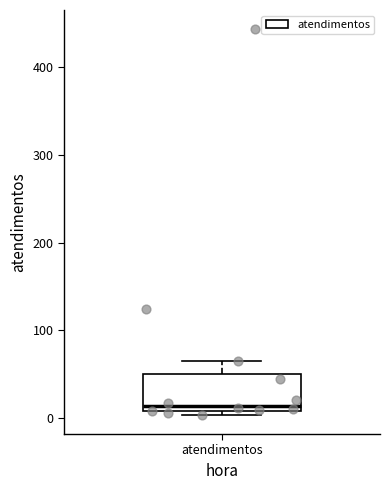

Transcribe this box plot: give where the median line is, the range the box spans, and where the two whiskers end, as read against the y-axis. The values are not printed on the chart, so give them approximately, as read against the axis.

median 10 (just above the box's lower edge), box 10 to 50, whiskers 0 to 70